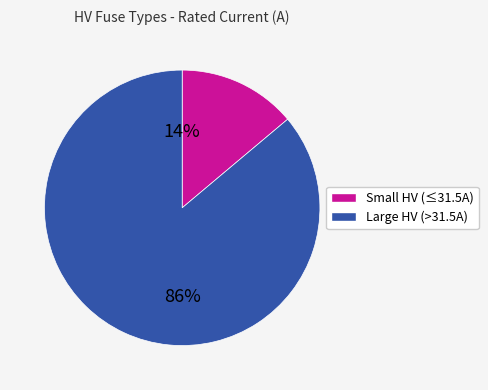

Is there any slice that represents more than half of the pie?

Yes